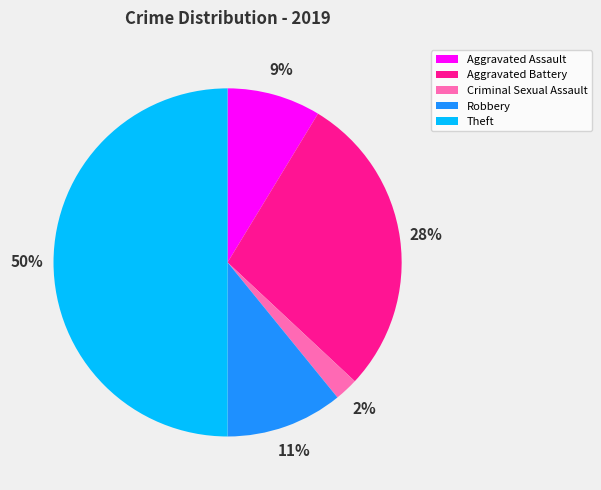

Do Aggravated Battery and Aggravated Assault together represent more than half of the pie?

No